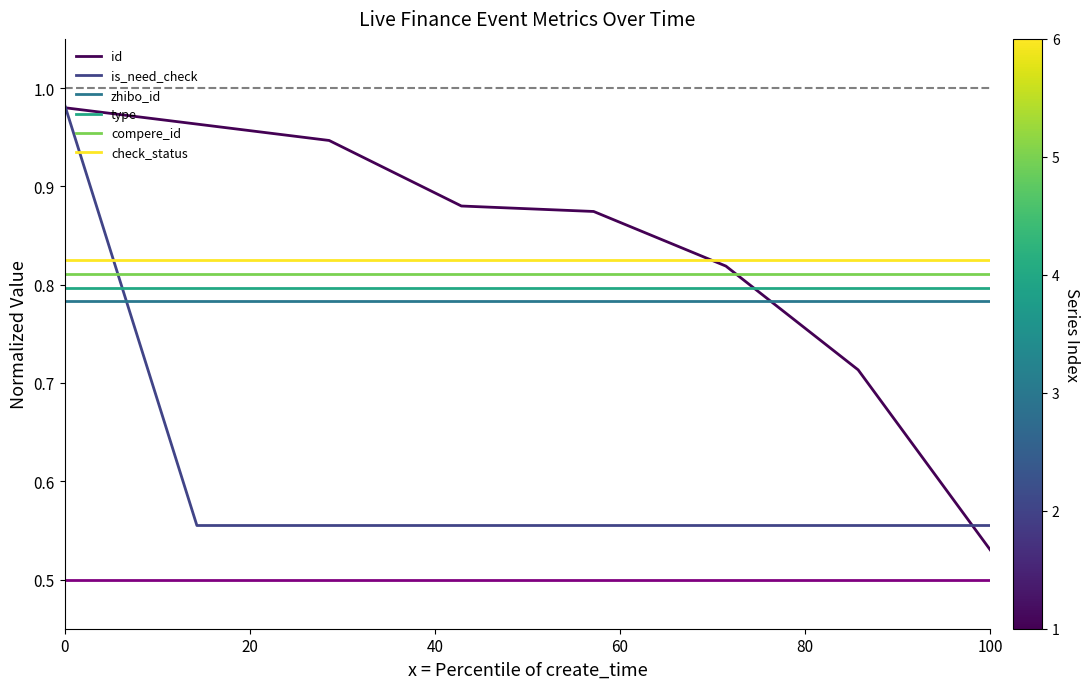

True or false: zhibo_id and compere_id cross at least once.

False